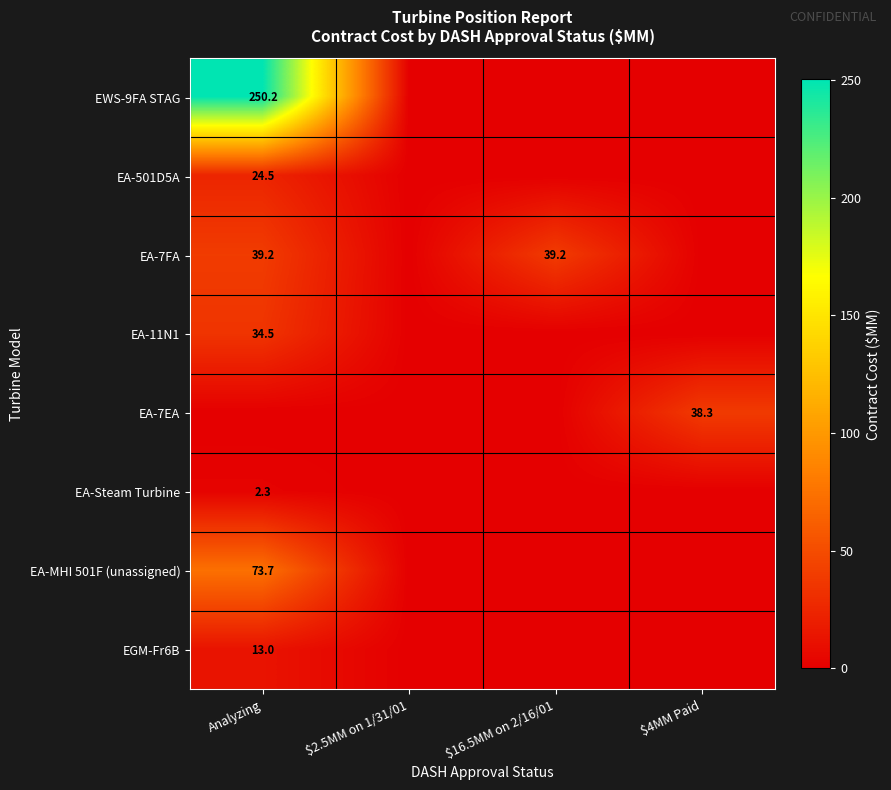

Is it true that EA-7FA equals 23.5 at $16.5MM on 2/16/01?

False